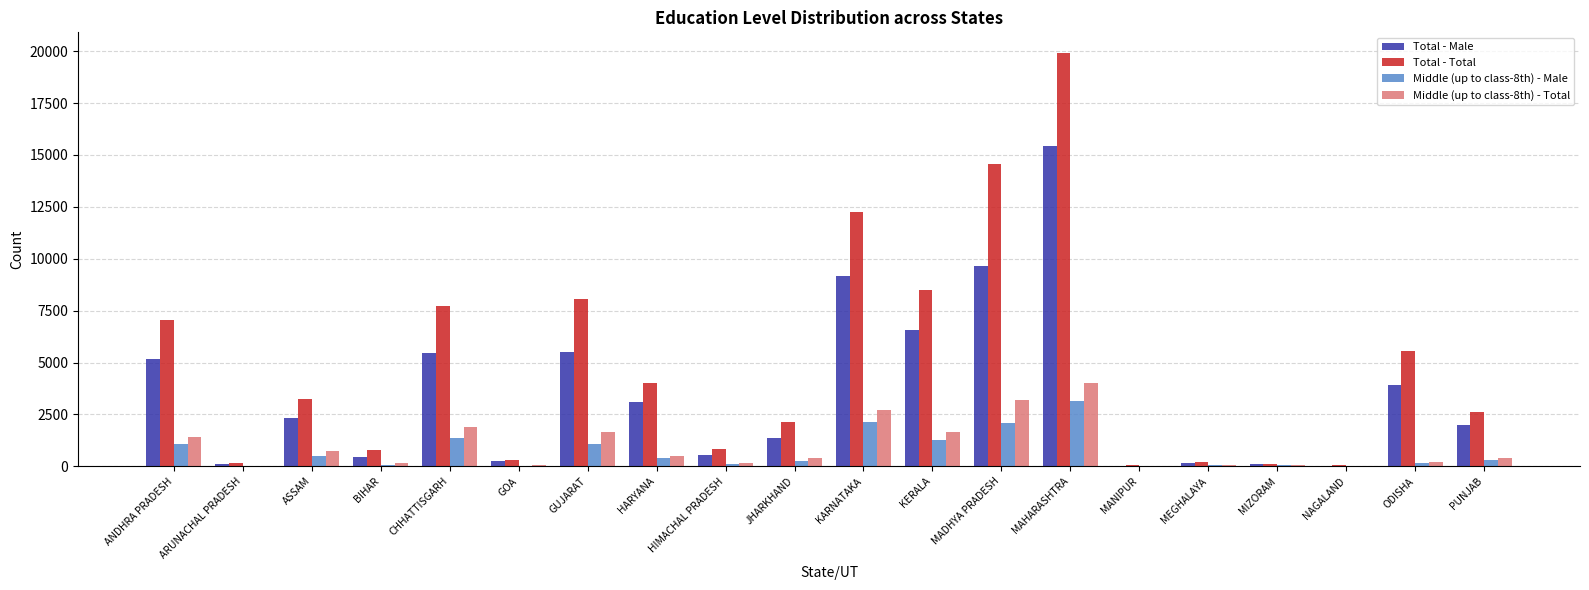

At which category is the sum across all series the highest?

MAHARASHTRA